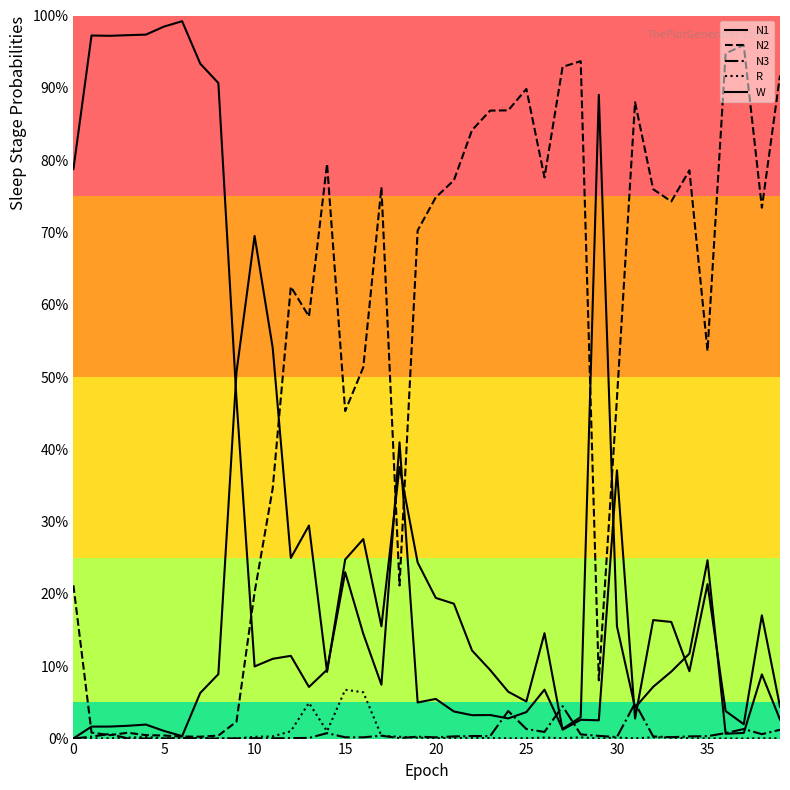

Is this an area chart (filled region under the line)?

No